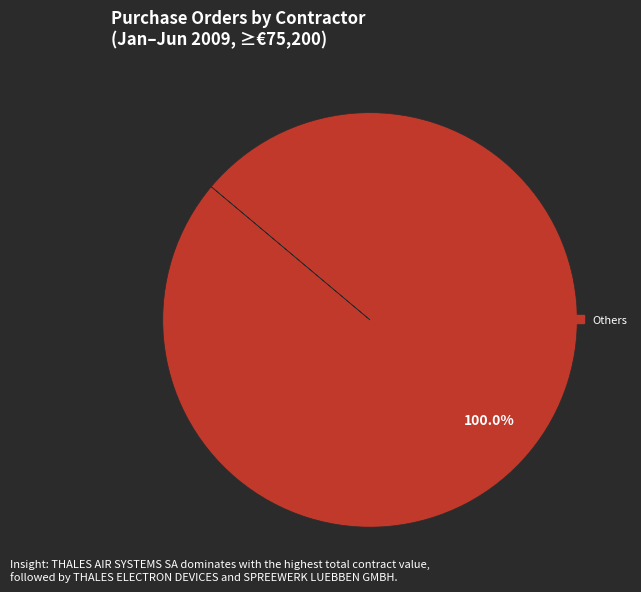

Does any single category account for the majority?

Yes